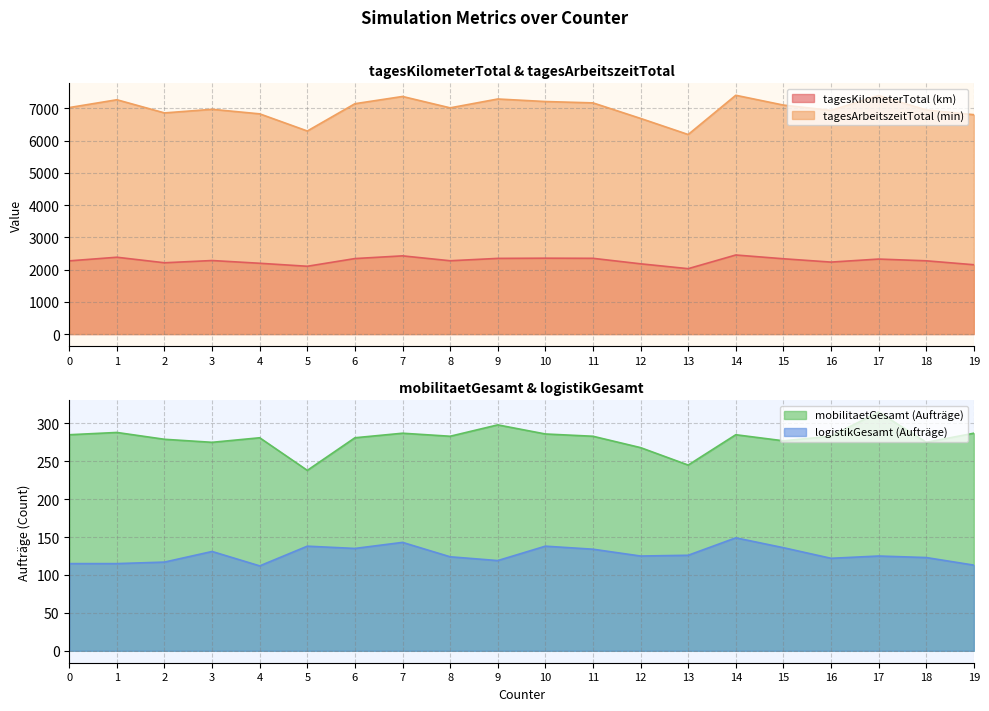

True or false: tagesArbeitszeitTotal (min) has a value of 10742.2 at 17.

False